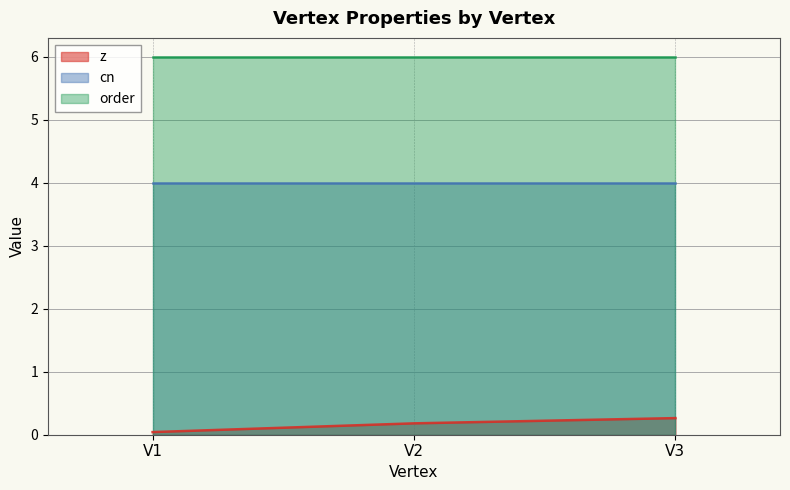

What is the value of the order point at the 3rd from the left?

6.0